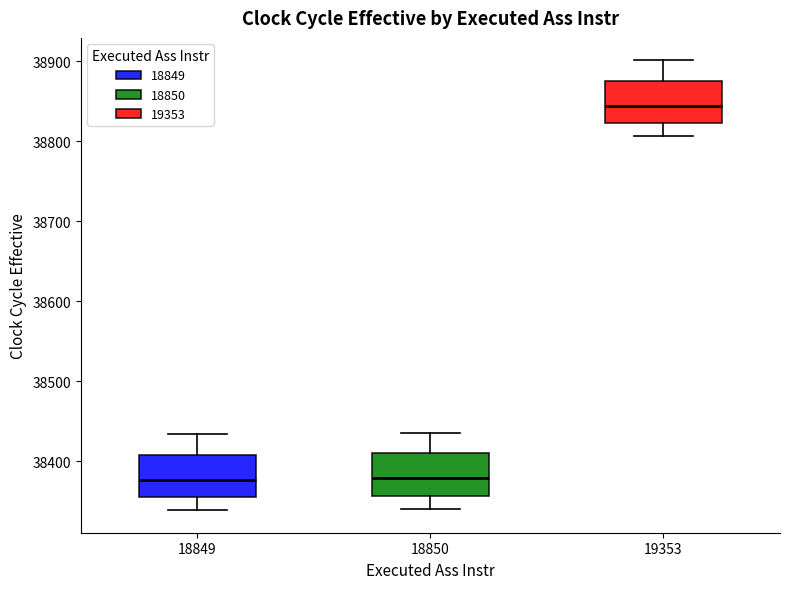

Reading left to right, read every box against the y-axis: the position of its median line, the range the box covers, and the ends of its whiskers. The values are not printed on the chart, so give them approximately, as read against the axis.

18849: median 38380, box 38360 to 38410, whiskers 38340 to 38430
18850: median 38380, box 38360 to 38410, whiskers 38340 to 38440
19353: median 38840, box 38820 to 38880, whiskers 38810 to 38900